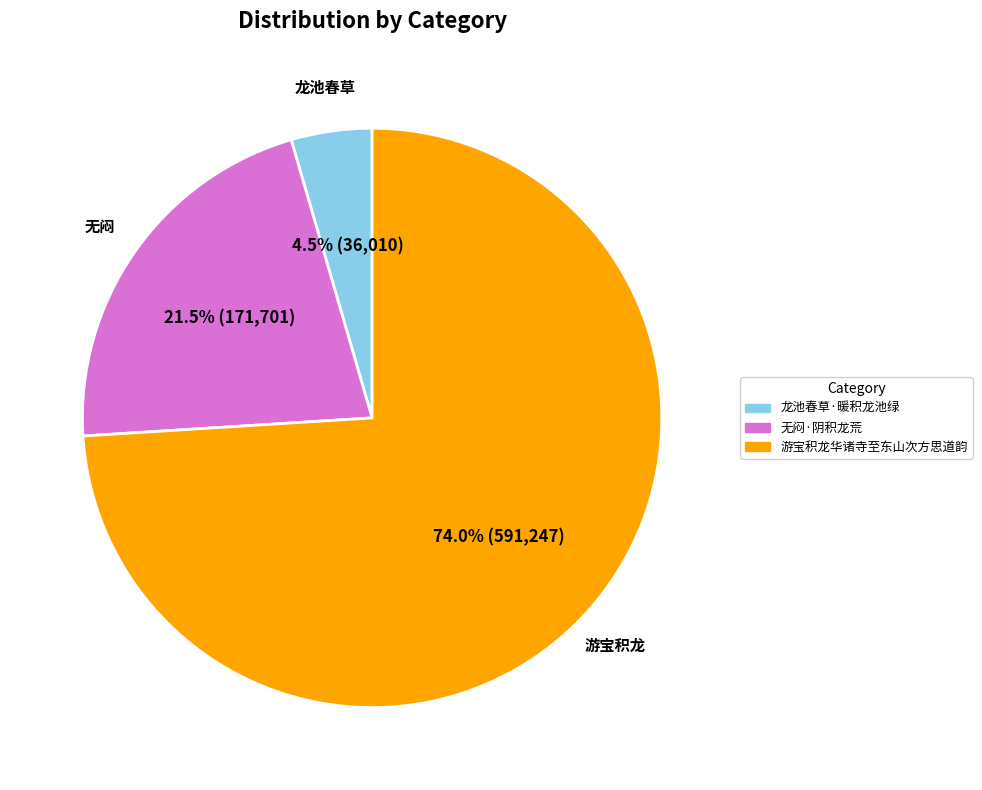

Rank the categories by value from highest to lowest.

游宝积龙华诸寺至东山次方思道韵, 无闷·阴积龙荒, 龙池春草·暖积龙池绿